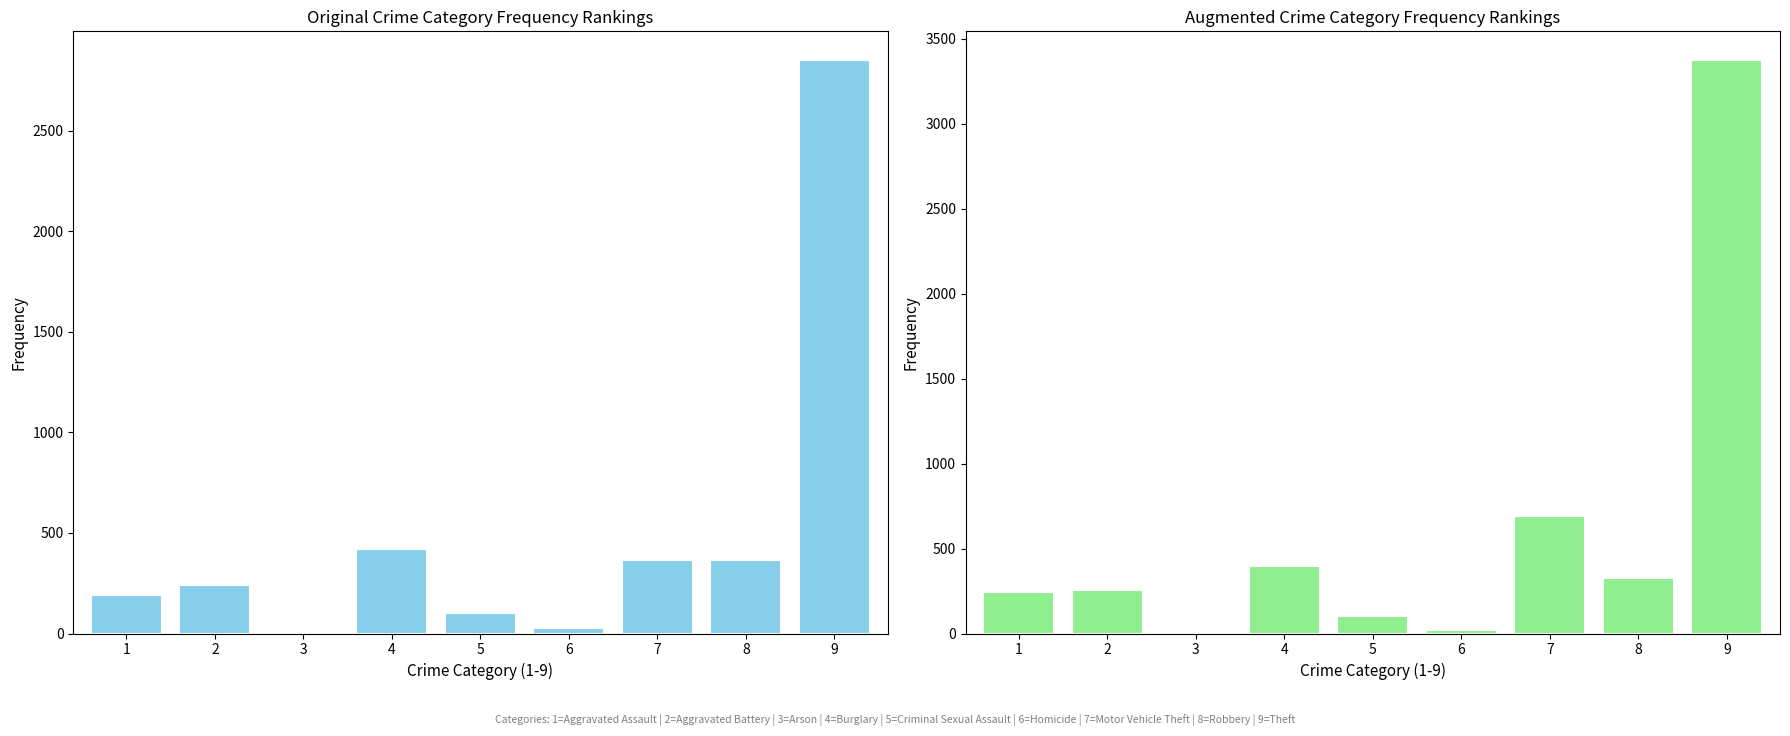

At how many categories does at least one series exceed 2146?

1